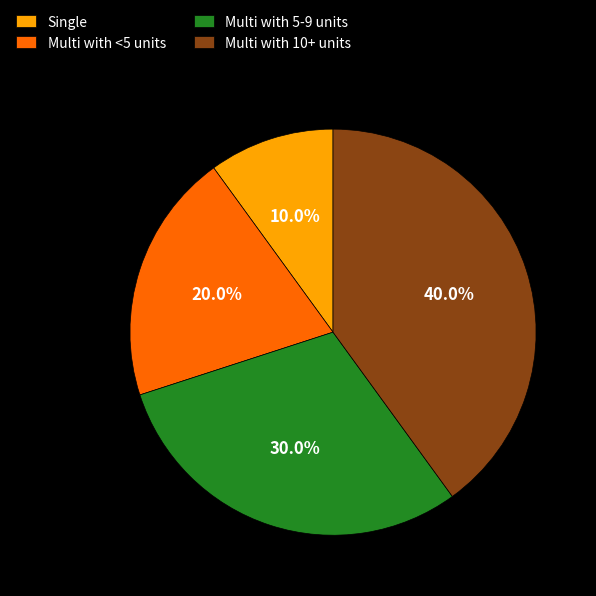

Count the number of slices in the pie.

4